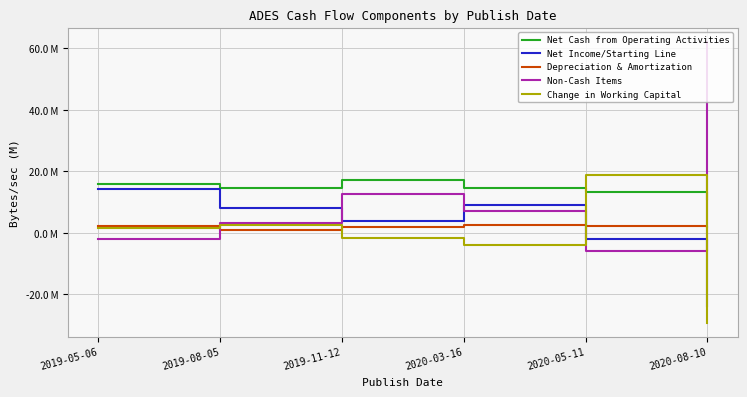

The value of Net Income/Starting Line at 2019-11-12 is 3.9. True or false?

True